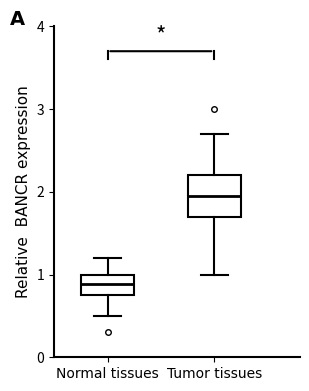

Reading left to right, read every box against the y-axis: the position of its median line, the range the box covers, and the ends of its whiskers. The values are not printed on the chart, so give them approximately, as read against the axis.

Normal tissues: median 0.9, box 0.8 to 1.0, whiskers 0.5 to 1.2
Tumor tissues: median 2.0, box 1.7 to 2.2, whiskers 1.0 to 2.7